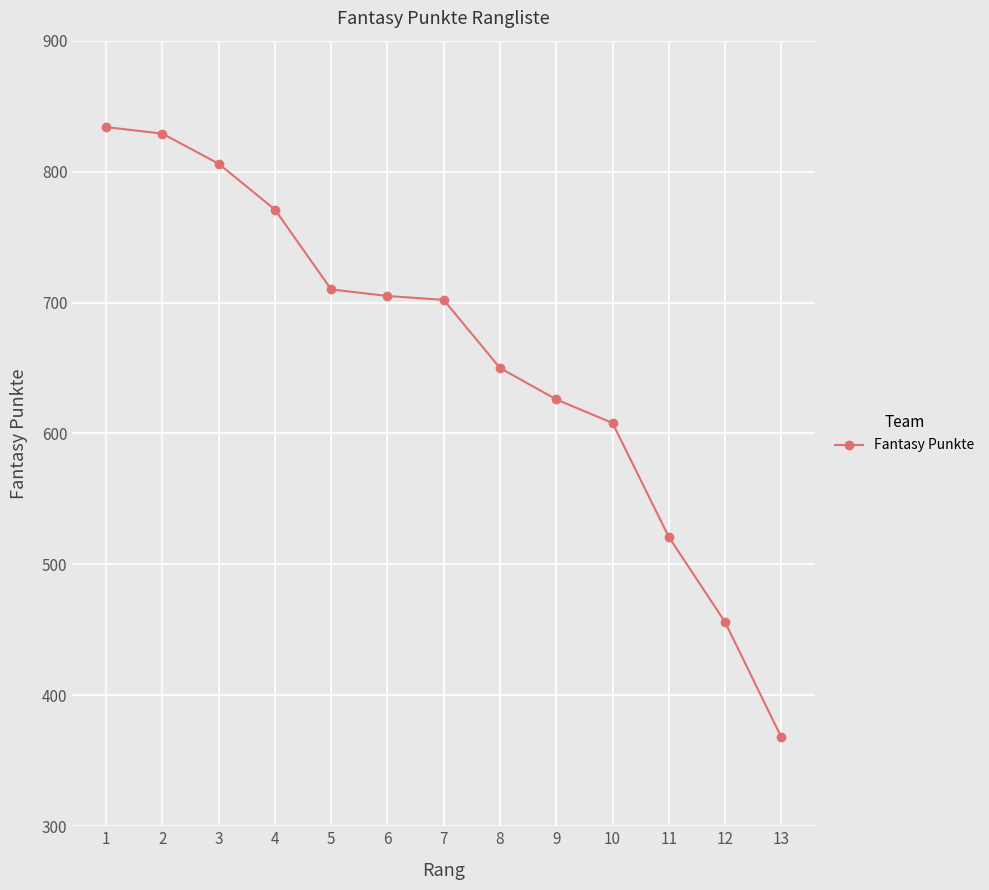

Between 7 and 5, which is larger?

5